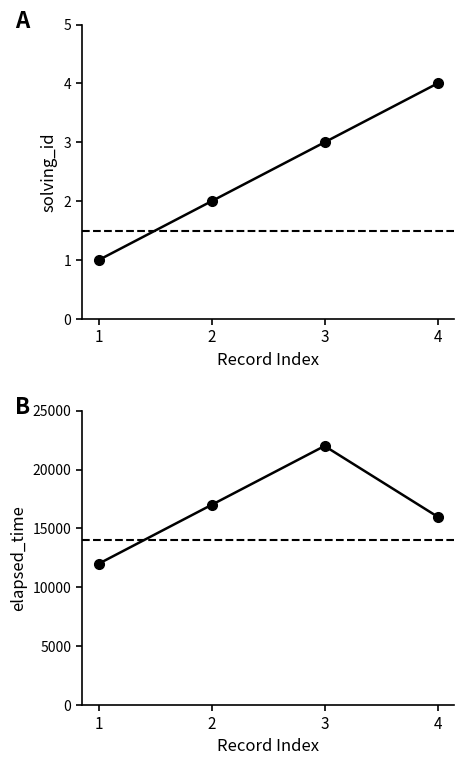

Between 2 and 3, which is larger?

3